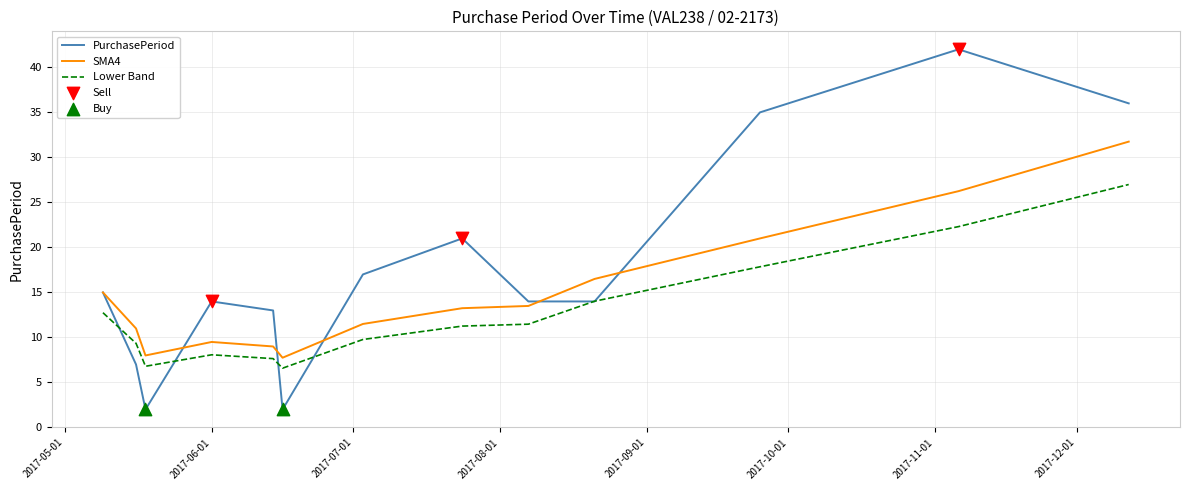

Which series has the widest spread of values?

PurchasePeriod